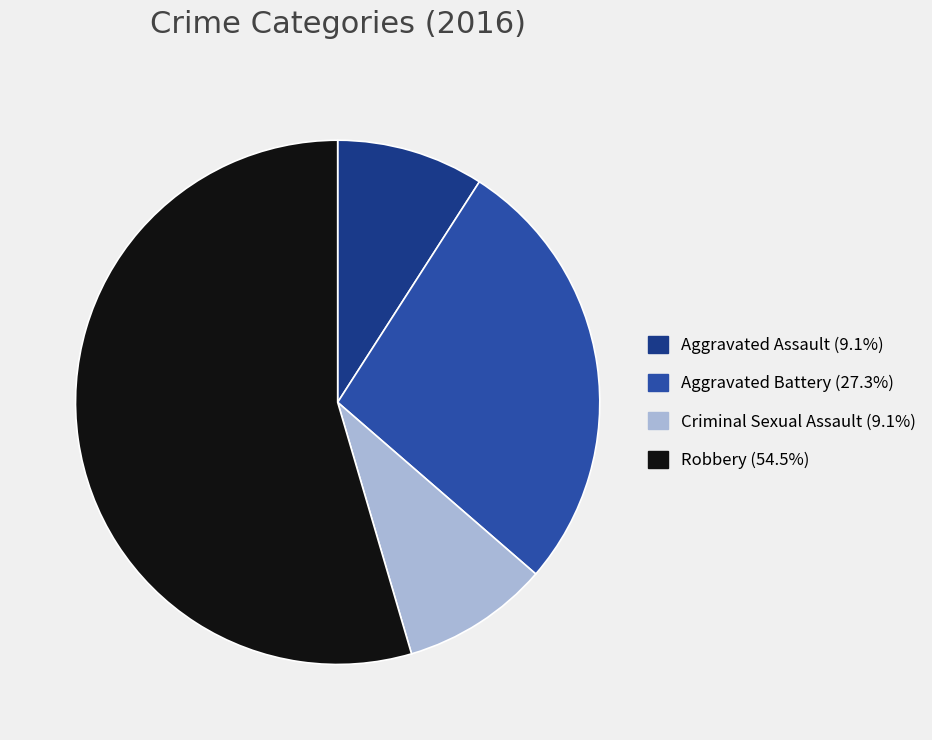

Which category has the biggest portion of the pie?

Robbery